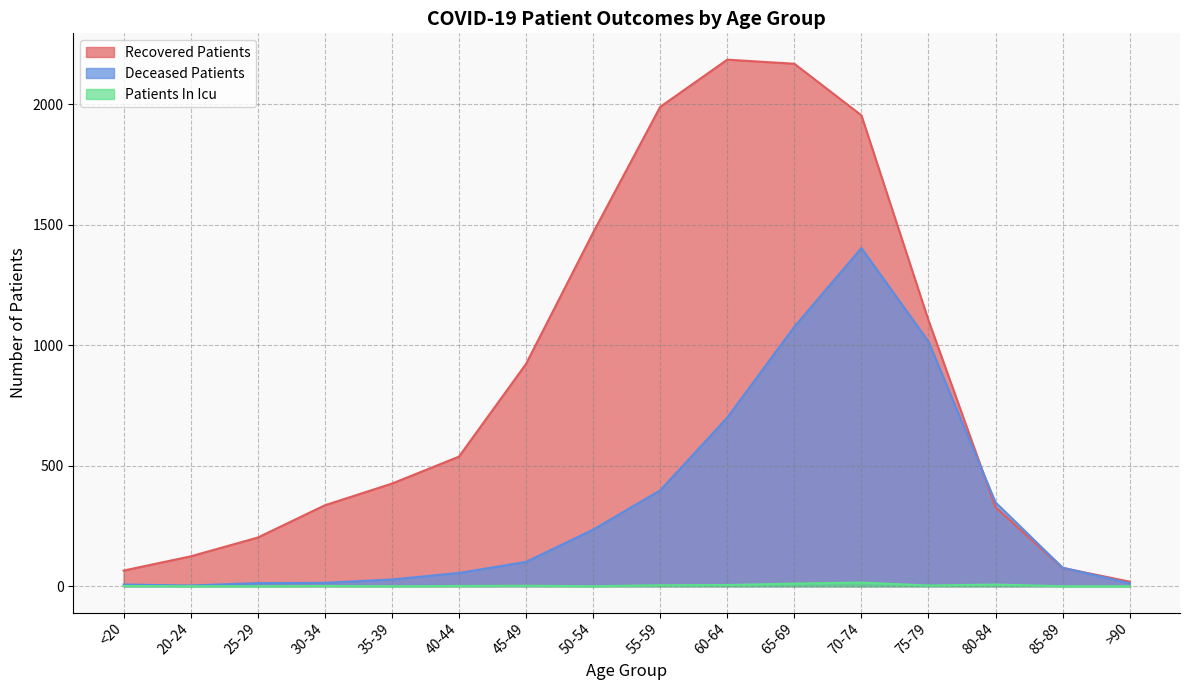

Rank the series by their average value, from highest to lowest.

Recovered Patients, Deceased Patients, Patients In Icu